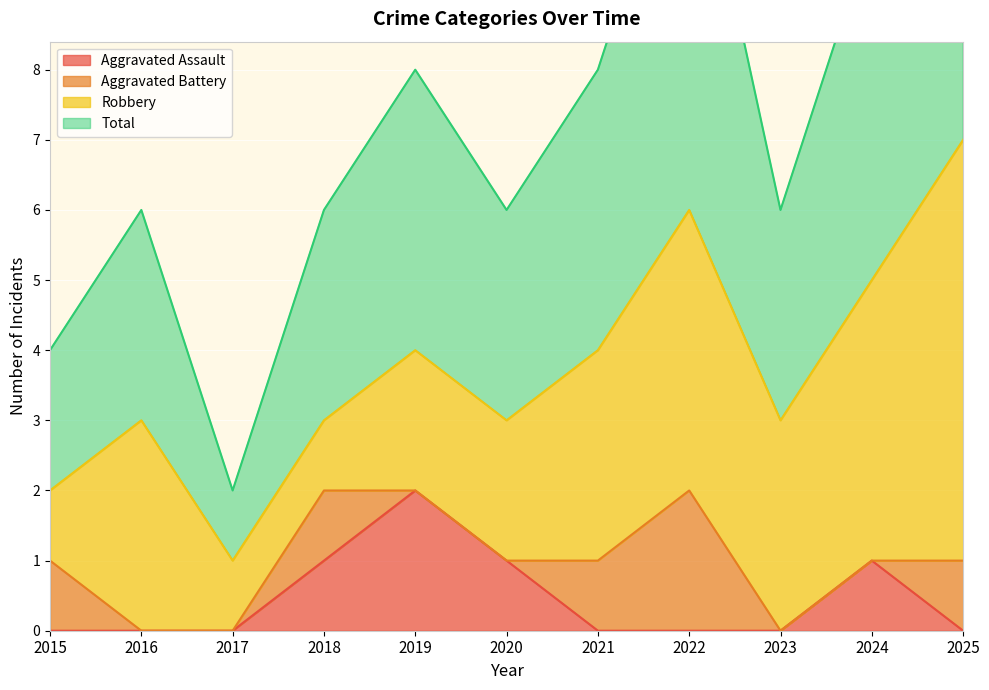

At which label is Aggravated Assault closest to 1?

2018